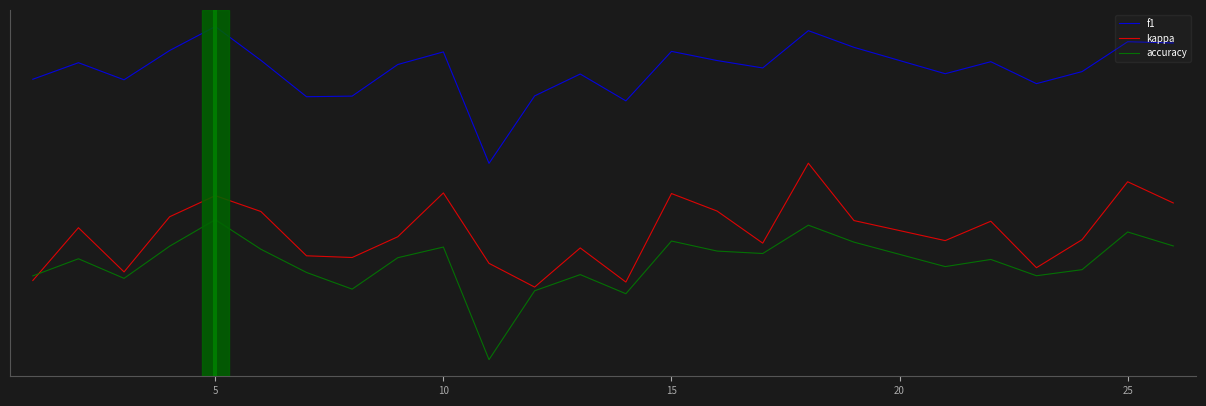

Is this an area chart (filled region under the line)?

No